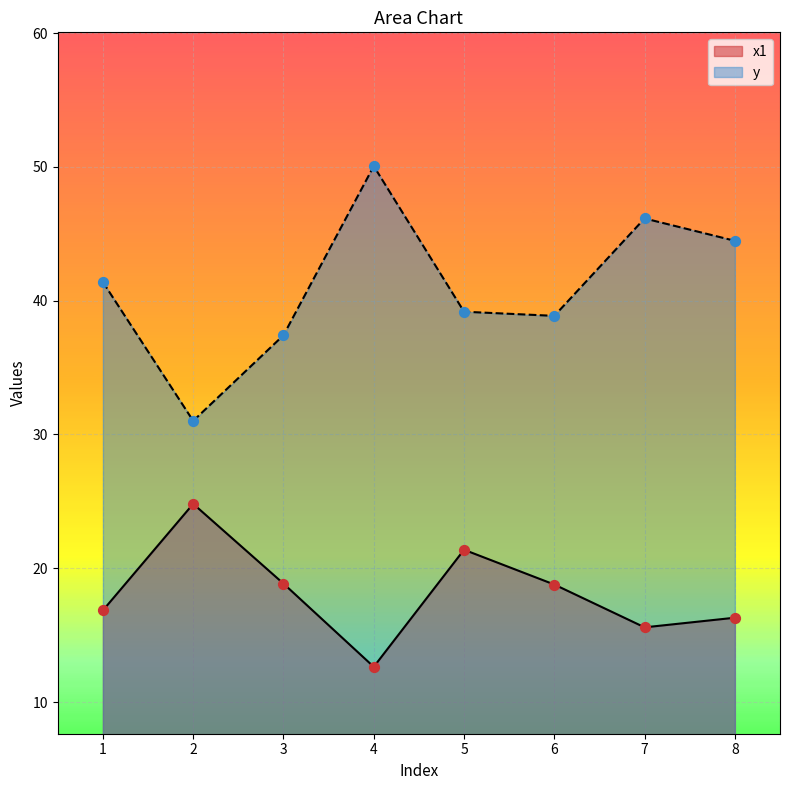

Which series has the widest spread of Y values?

y